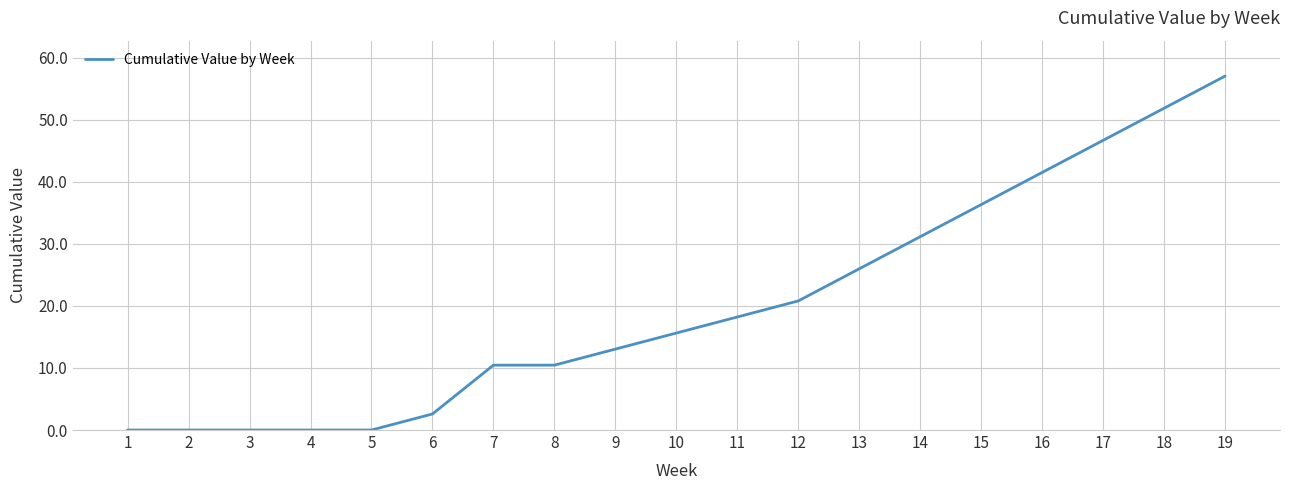

What is the difference between the values at 9 and 2?

13.0